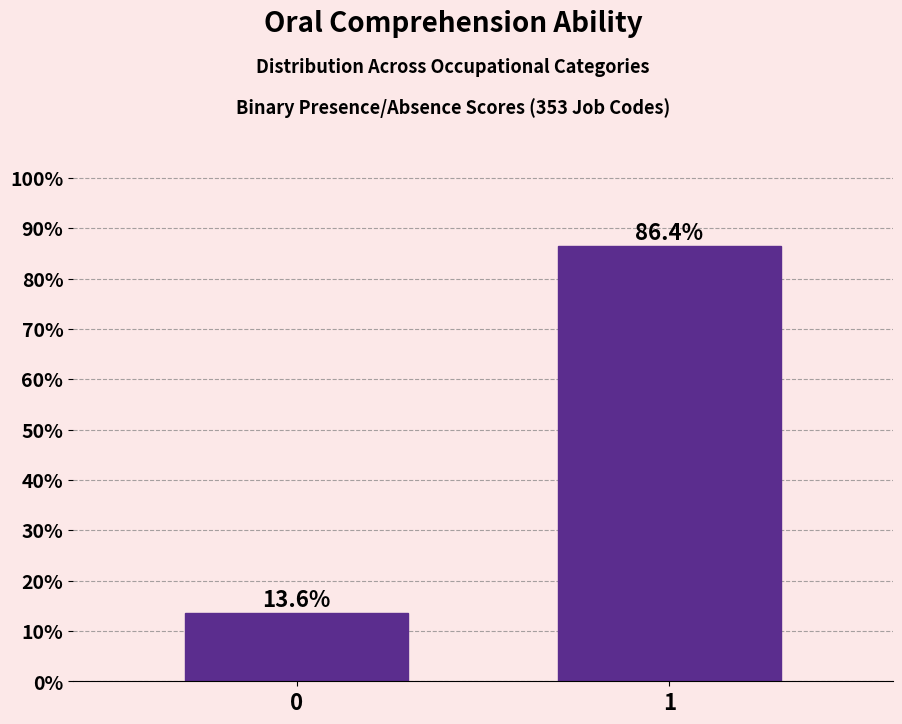

Reading left to right, extract all data points from this chart.

0=13.6	1=86.4